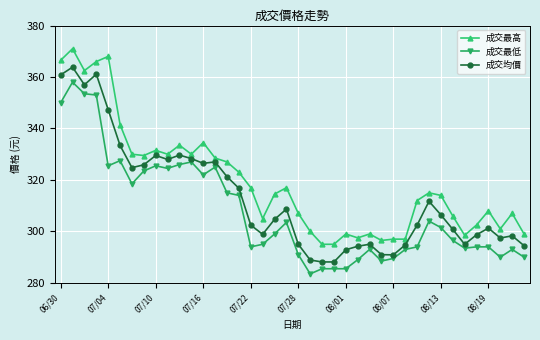

What is the average value of the 成交均價 series?

313.0